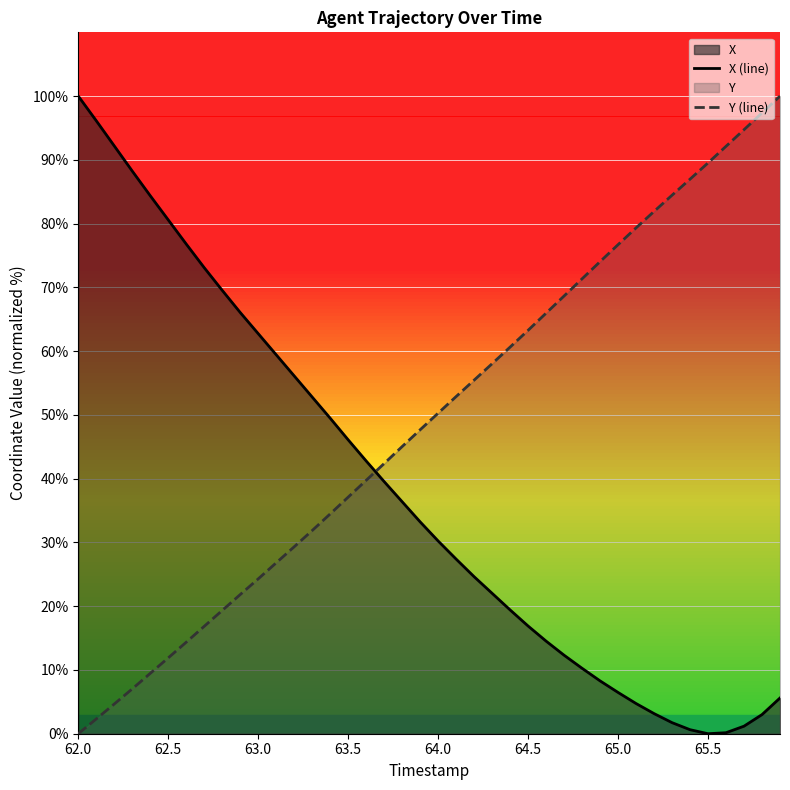

Count the number of categories in the chart.

40